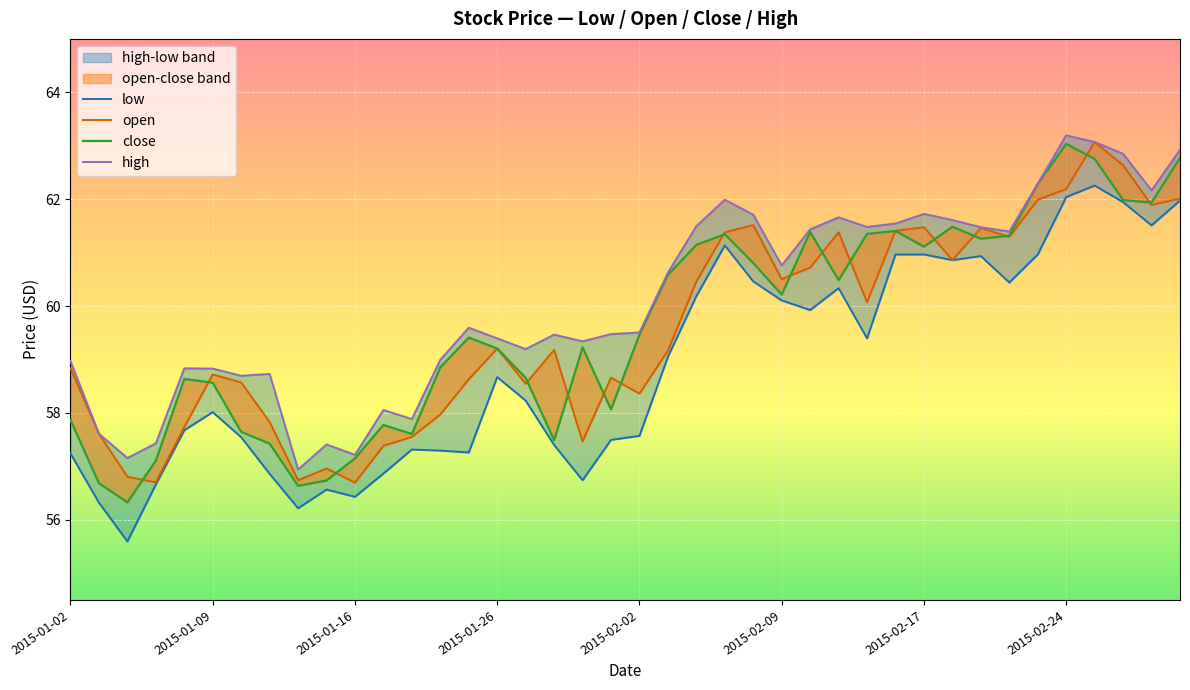

What is the sum of the close values at 31 and 26?

122.9